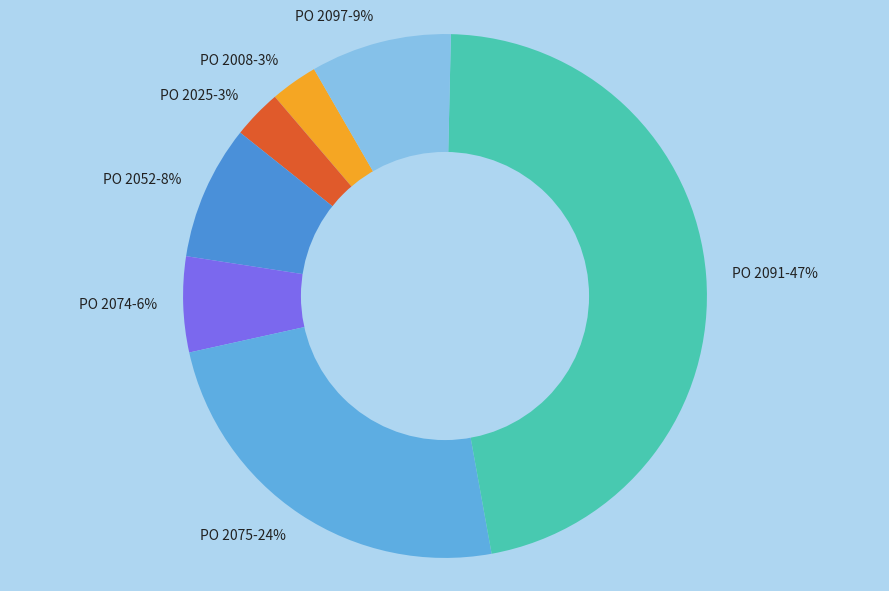

How many slices are in this pie chart?

7